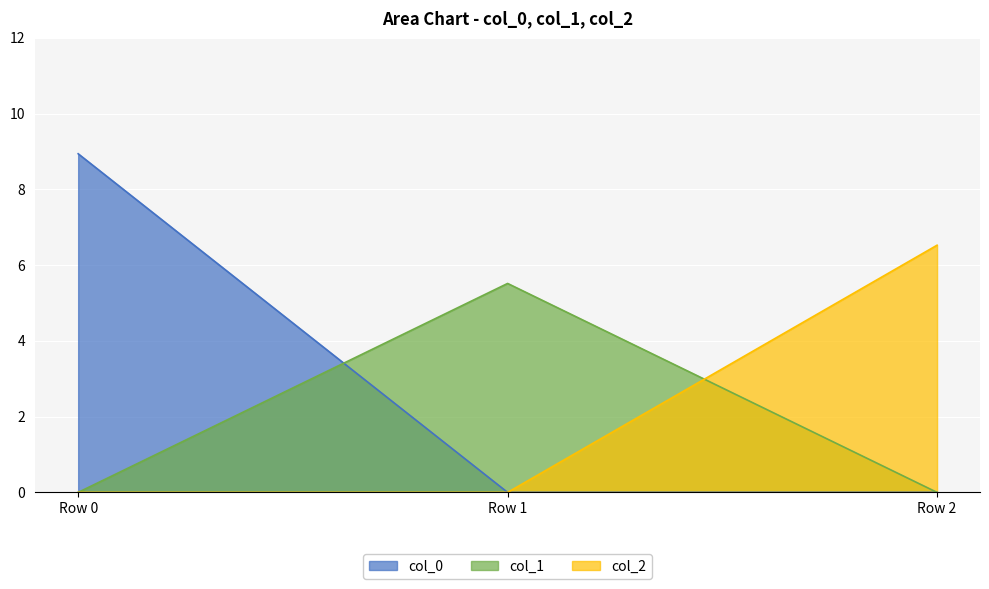

What is the highest value of the col_2 series?

6.5